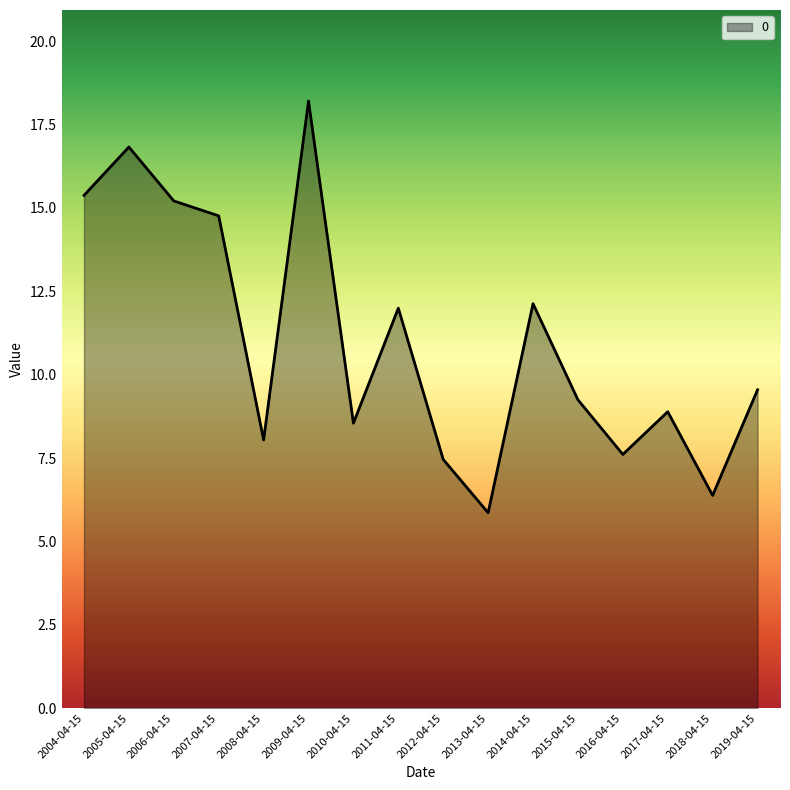

How many lines are shown in the chart?

1